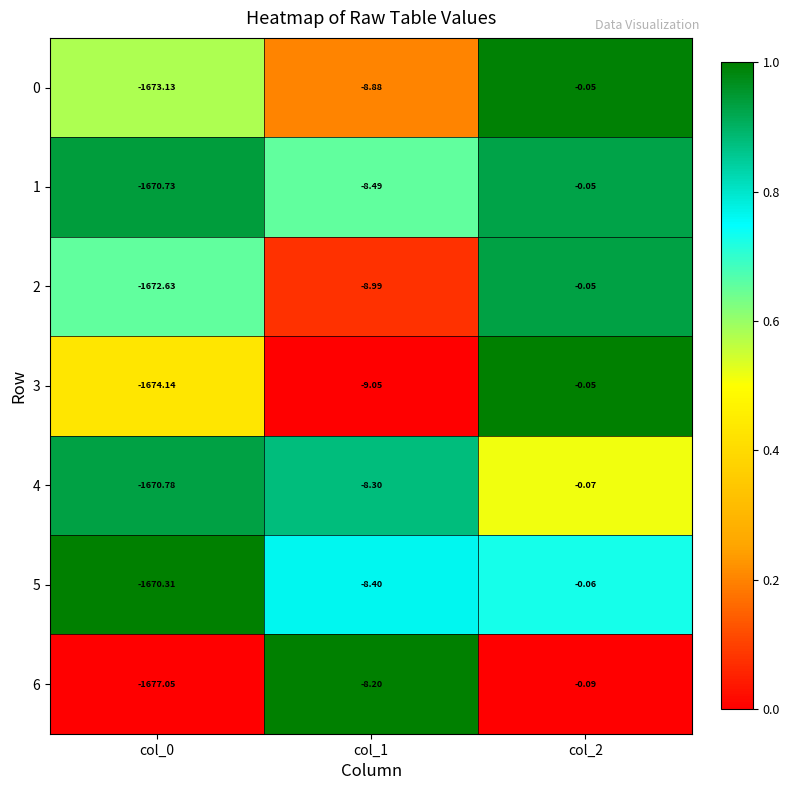

Is the value of 5 at col_1 greater than the value of 1 at col_1?

Yes